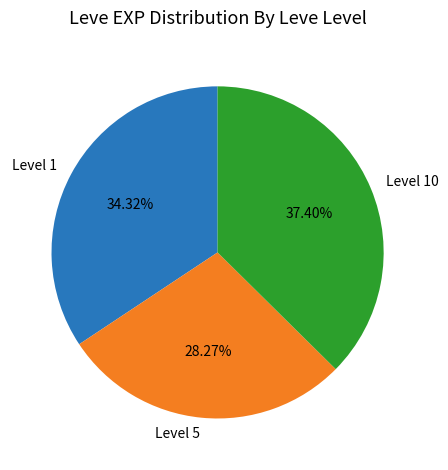

Does any single category account for the majority?

No